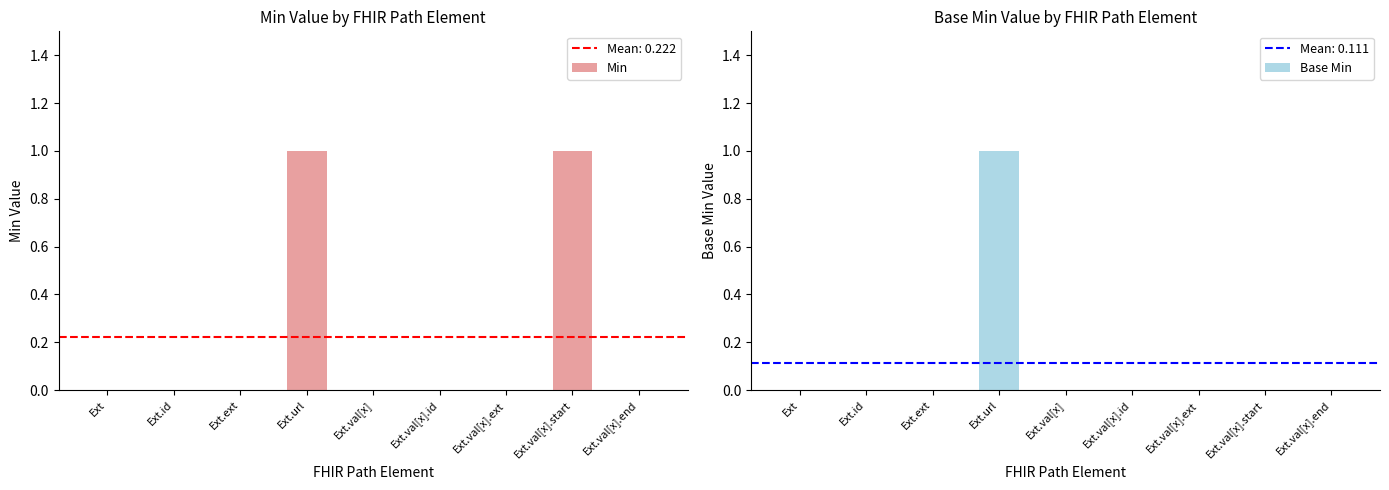

Rank the series at Ext.val[x] from lowest to highest value.

Min, Base Min